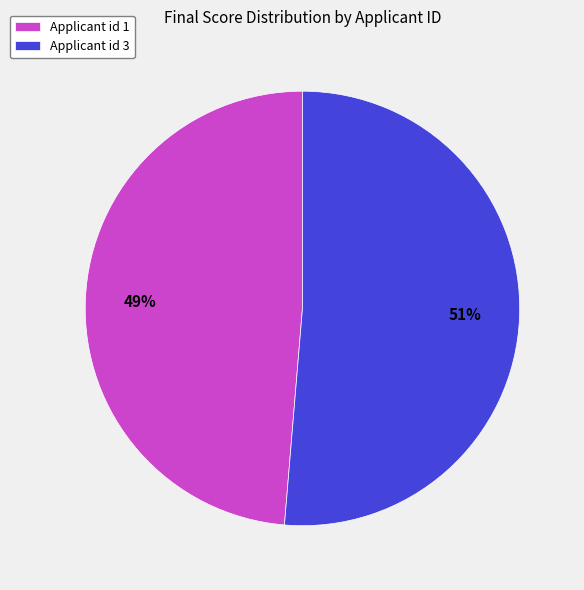

Do Applicant id 1 and Applicant id 3 together represent more than half of the pie?

Yes